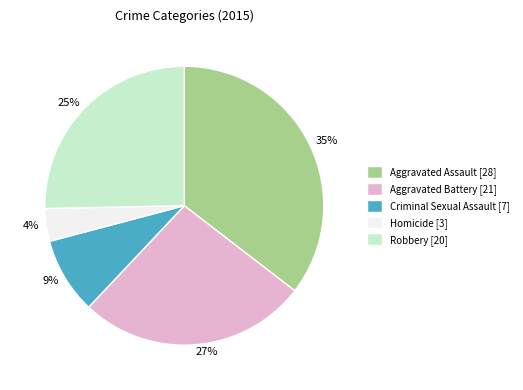

Do Aggravated Assault [28] and Aggravated Battery [21] together represent more than half of the pie?

Yes